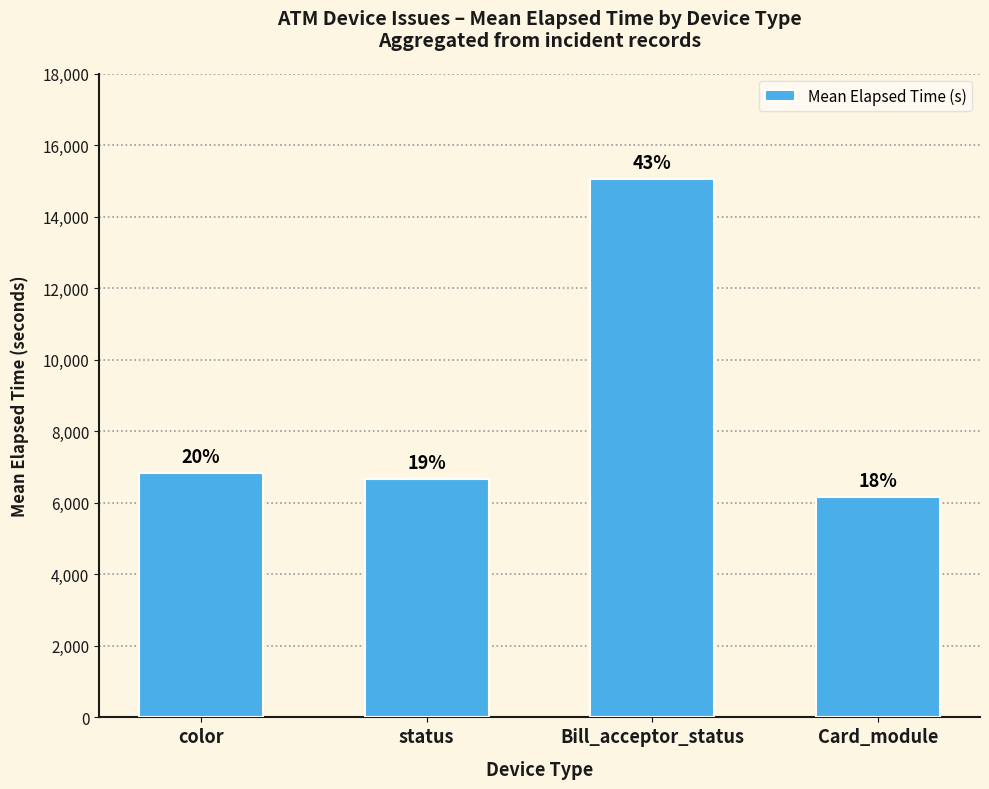

At which label does the data first exceed 6844?

Bill_acceptor_status